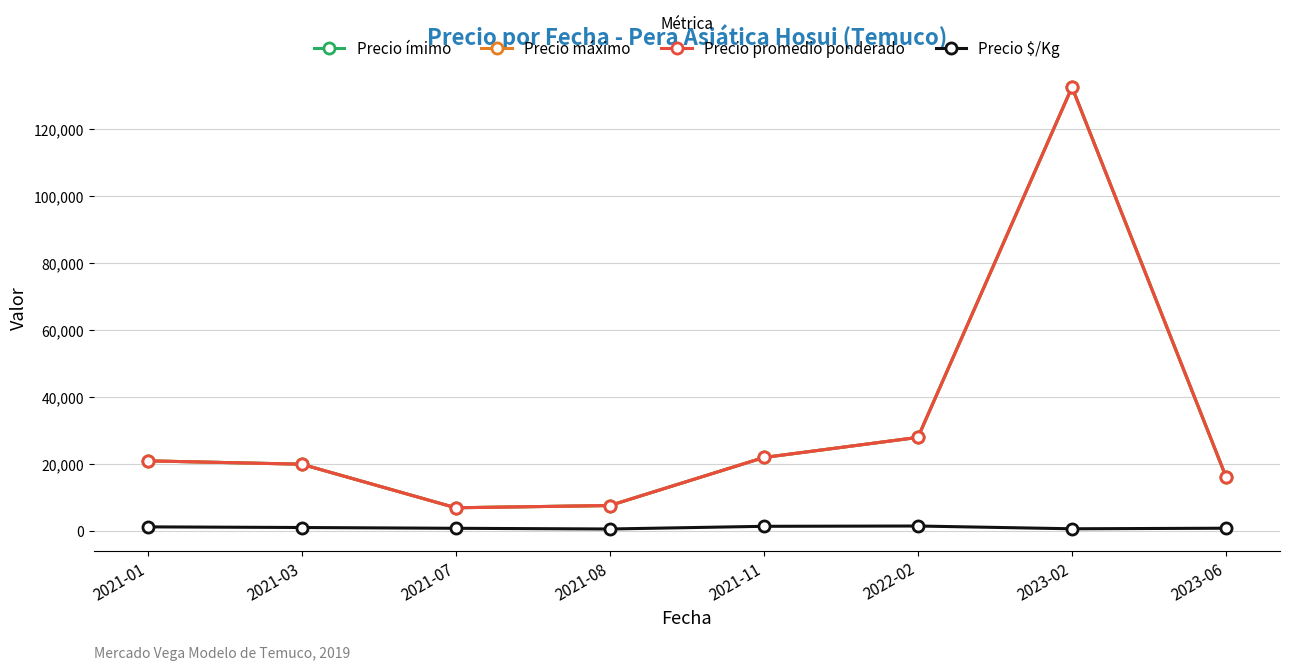

At which category is the sum across all series the highest?

2023-02